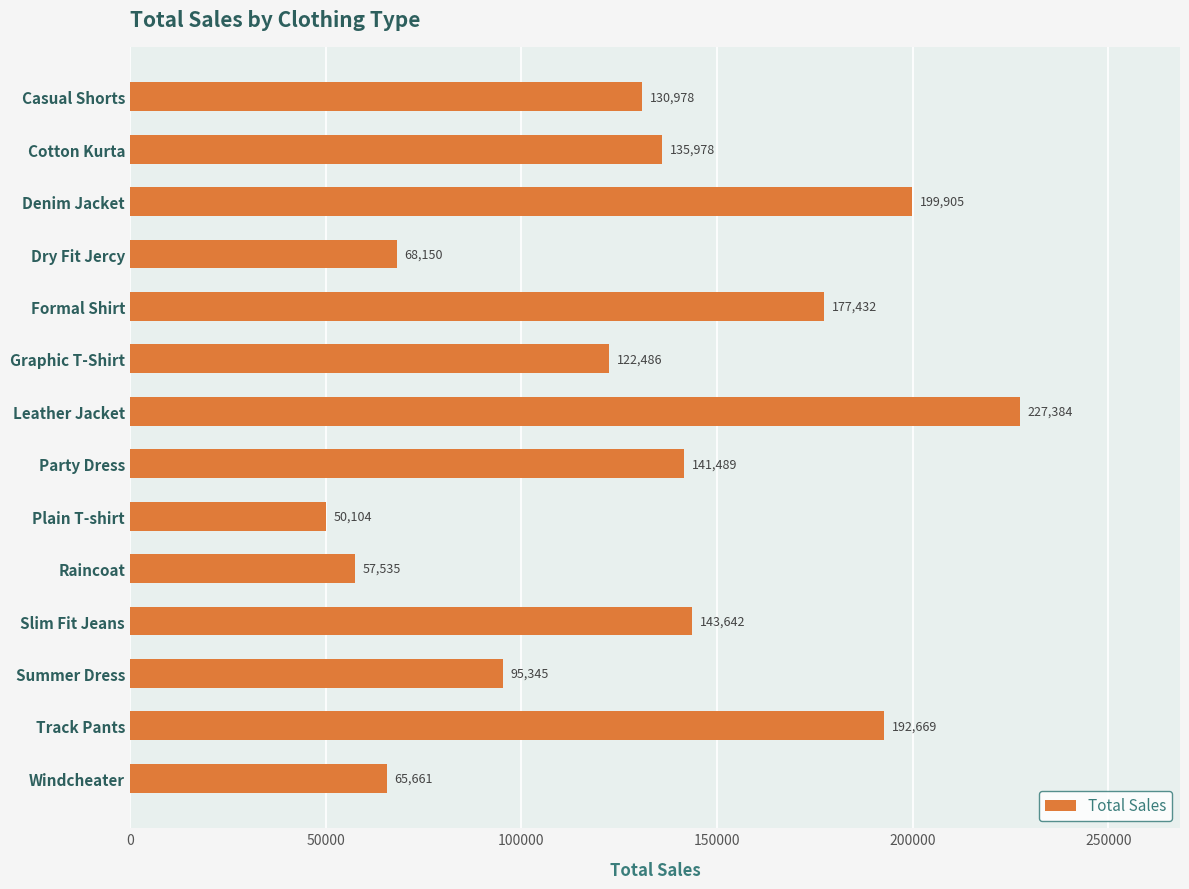

What position from the top is Raincoat?

10